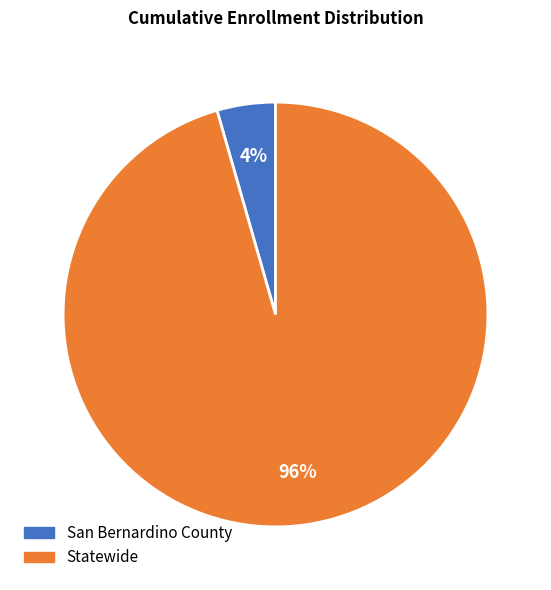

The San Bernardino County slice represents 4% of the pie. True or false?

True